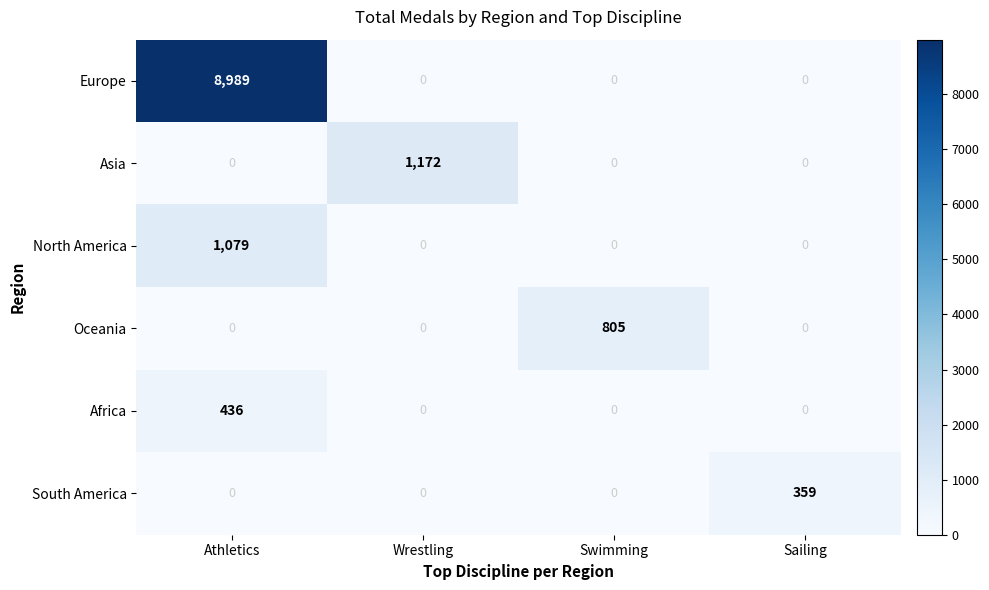

Which series has the largest total across all categories?

Europe